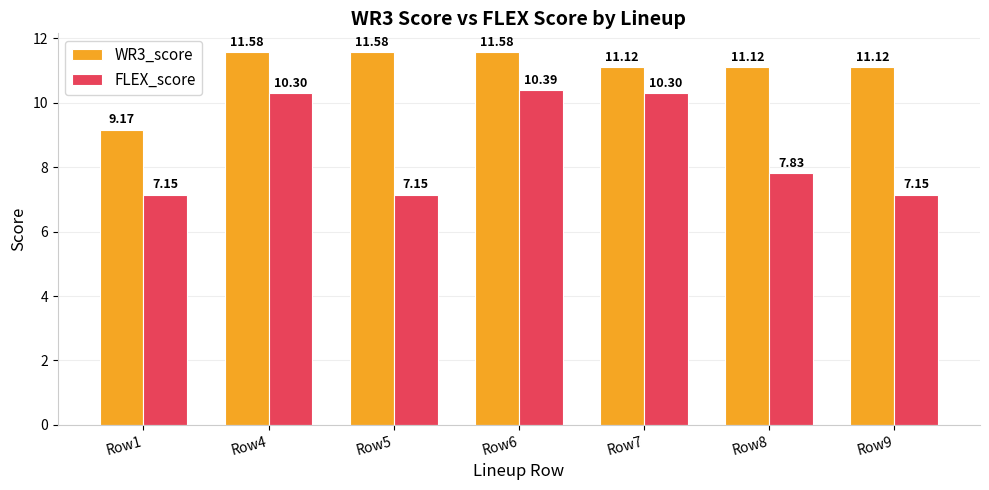

At how many categories does at least one series exceed 11?

6